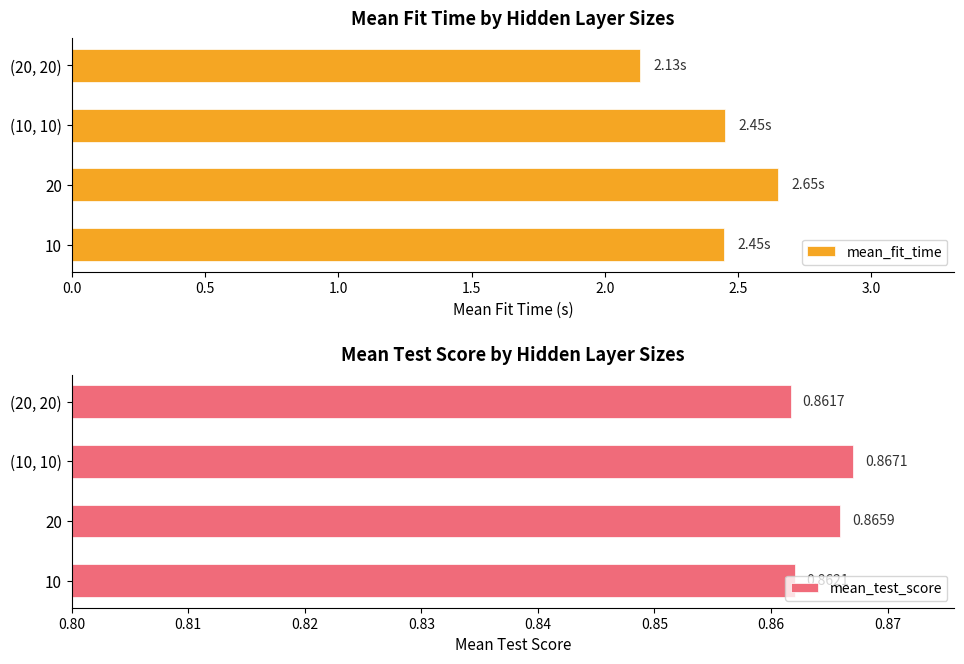

What is the sum of all mean_fit_time values?

9.7